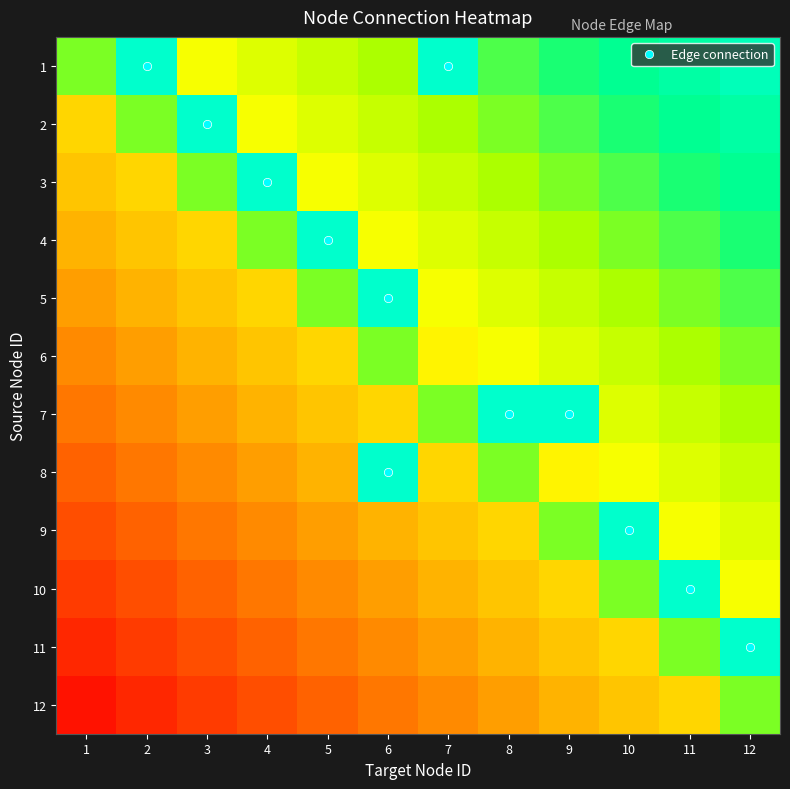

At which category is the sum across all series the highest?

12